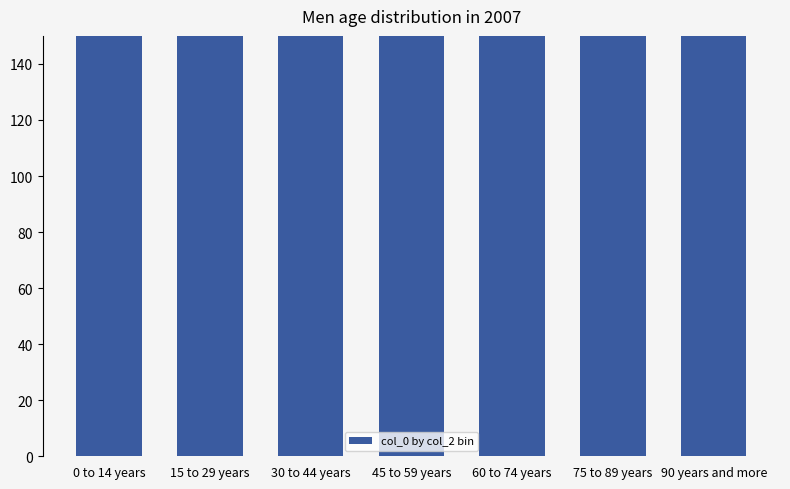

Reading left to right, what are all the values shown in this chart?

240	254	259	290	238	308	579